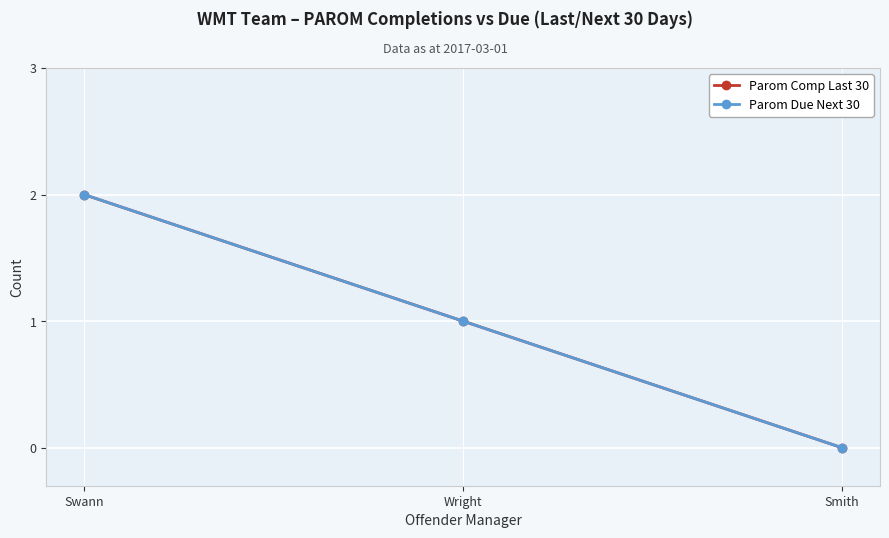

Does the chart have visible grid lines?

Yes